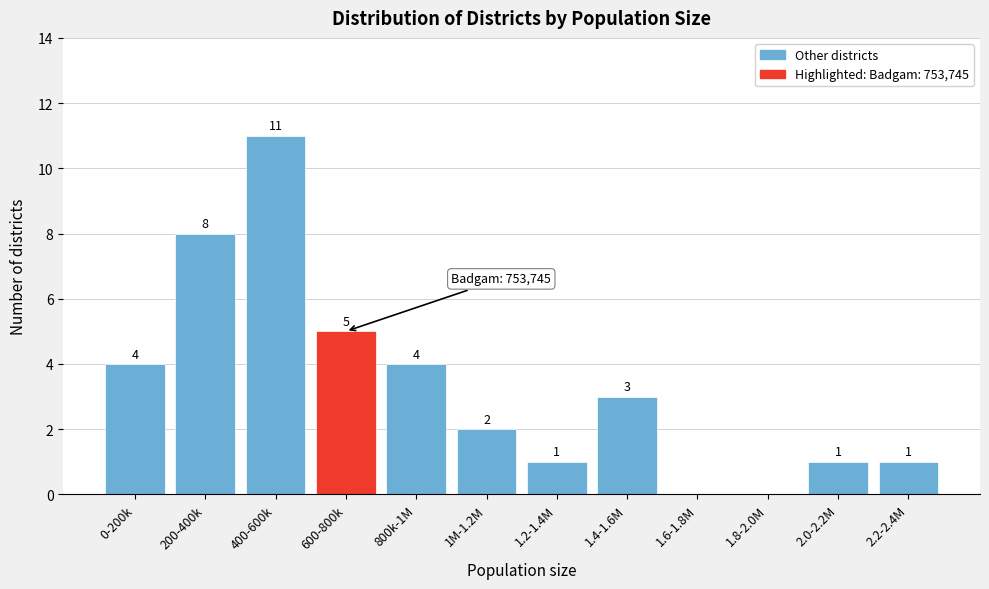

Reading right to left, transcribe all the data shown in this chart.

2.2-2.4M=1	2.0-2.2M=1	1.8-2.0M=0	1.6-1.8M=0	1.4-1.6M=3	1.2-1.4M=1	1M-1.2M=2	800k-1M=4	600-800k=5	400-600k=11	200-400k=8	0-200k=4